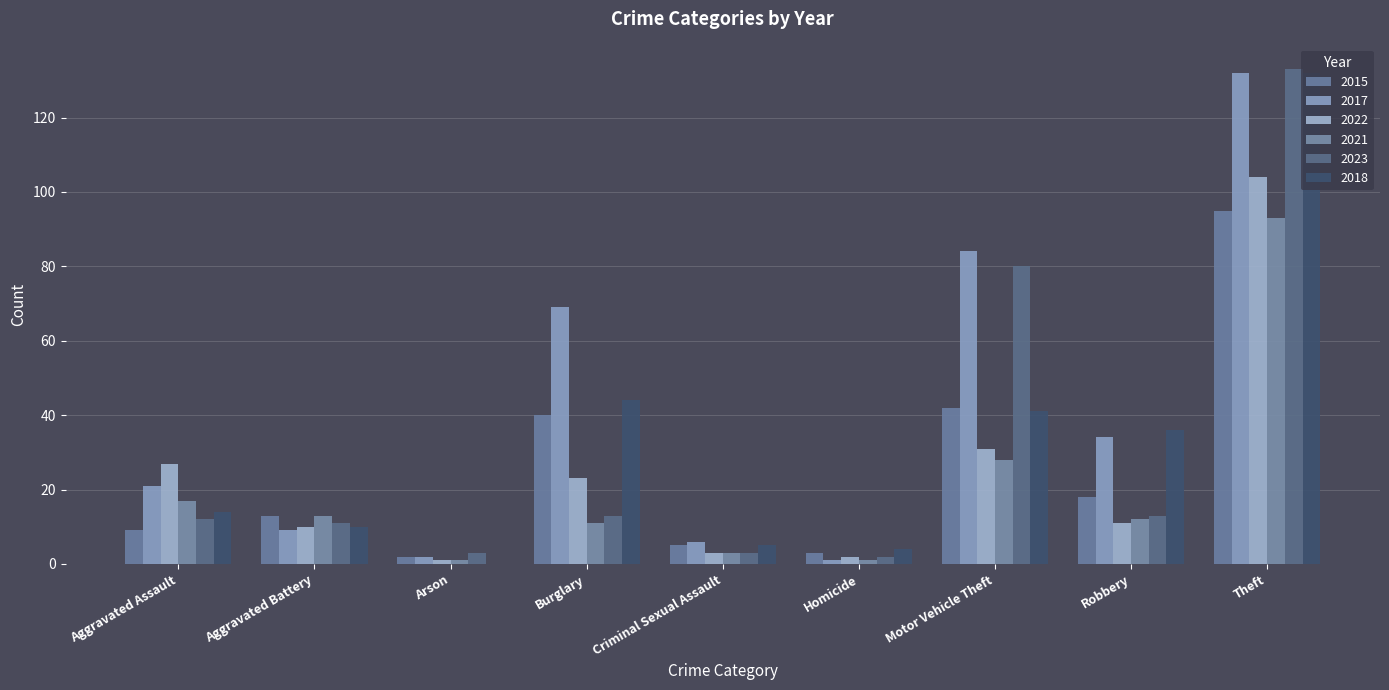

True or false: 2018 has a value of -90 at Arson.

False